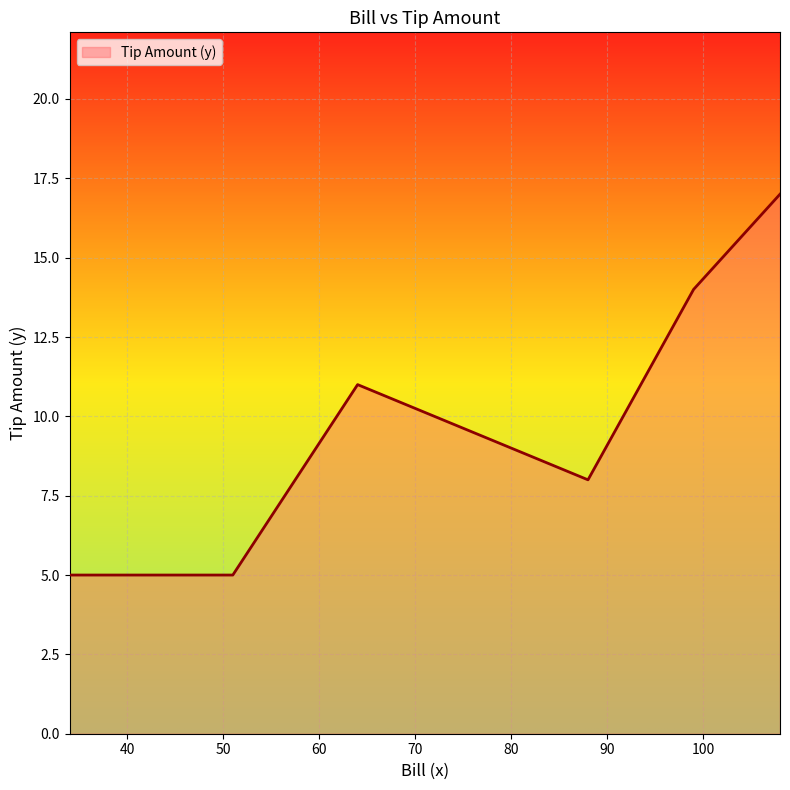

What is the minimum value shown in the chart?

5